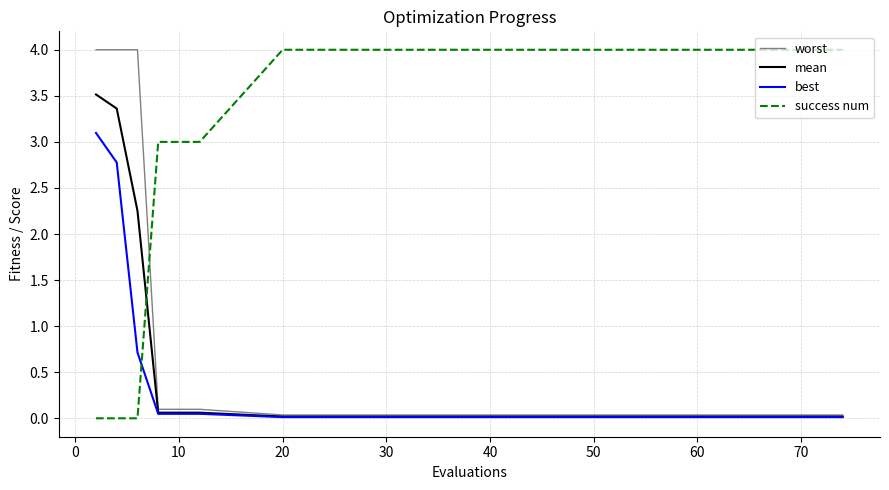

What is the highest value of the best series?

3.1